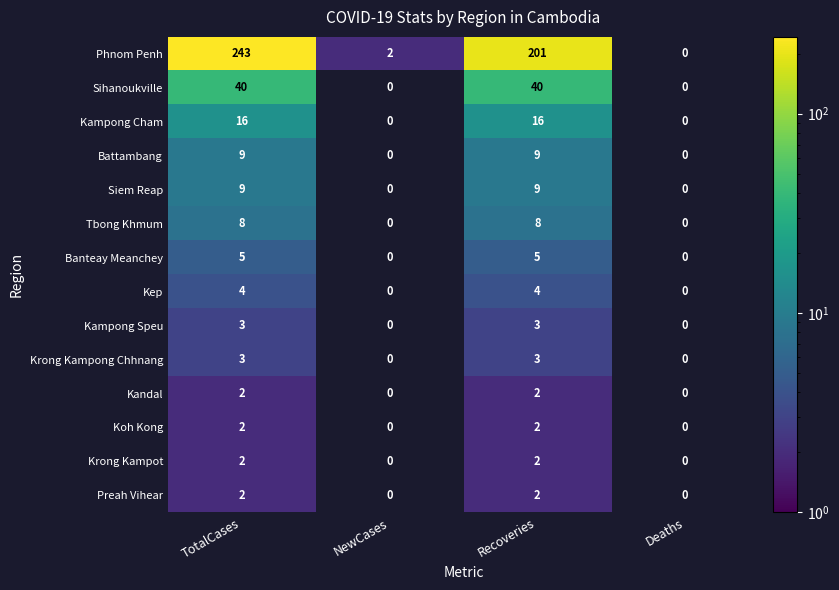

What is the total value across all series at TotalCases?

348